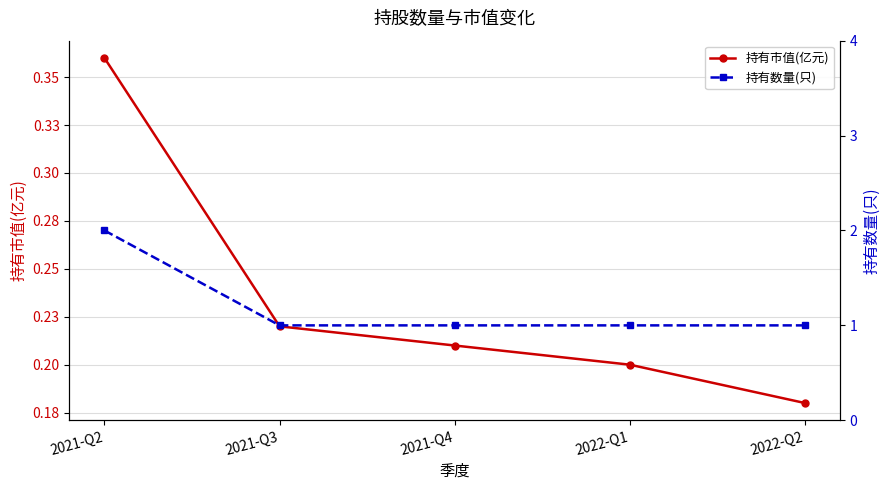

List the series in order of their overall mean, highest first.

持有数量(只), 持有市值(亿元)